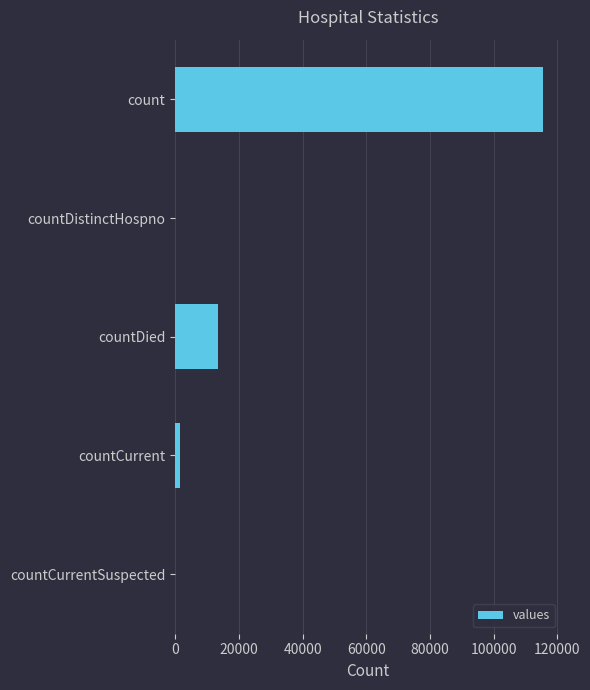

Reading top to bottom, list all the values displayed in this chart.

count=115379	countDistinctHospno=0	countDied=13343	countCurrent=1383	countCurrentSuspected=0